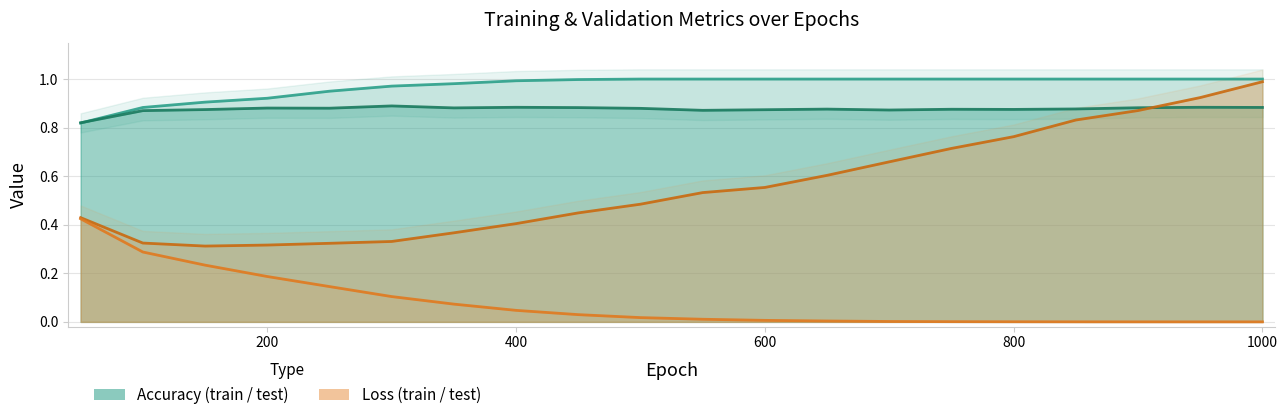

What is the difference between the maximum and minimum values in the train acc series?

0.2